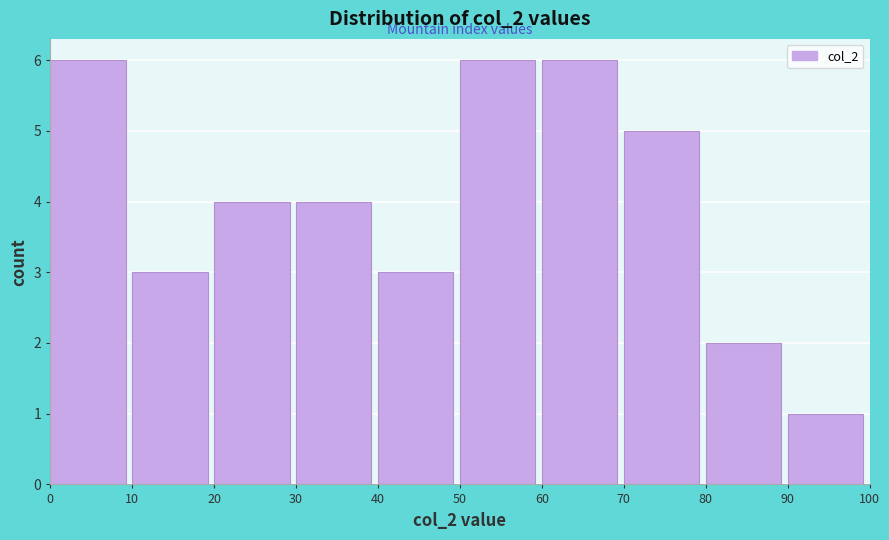

Reading left to right, list every bar in this chart as the range it spans on the x-axis followed by its height. The values are not printed on the chart, so give them approximately, as read against the axis.

0 to 10: 6
10 to 20: 3
20 to 30: 4
30 to 40: 4
40 to 50: 3
50 to 60: 6
60 to 70: 6
70 to 80: 5
80 to 90: 2
90 to 100: 1